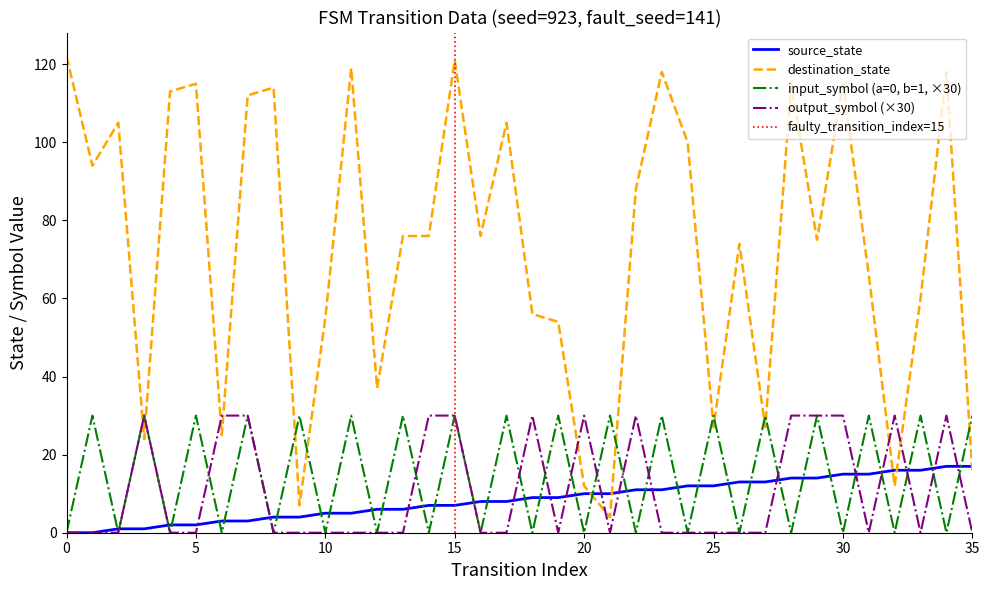

Is it true that input_symbol (a=0, b=1, ×30) equals 15 at 25?

False